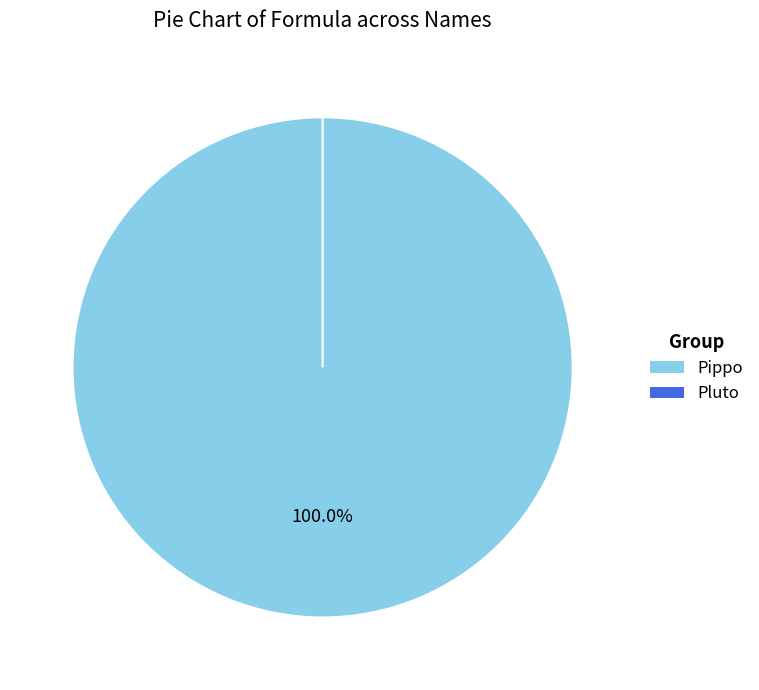

Which slice is the largest?

Pippo